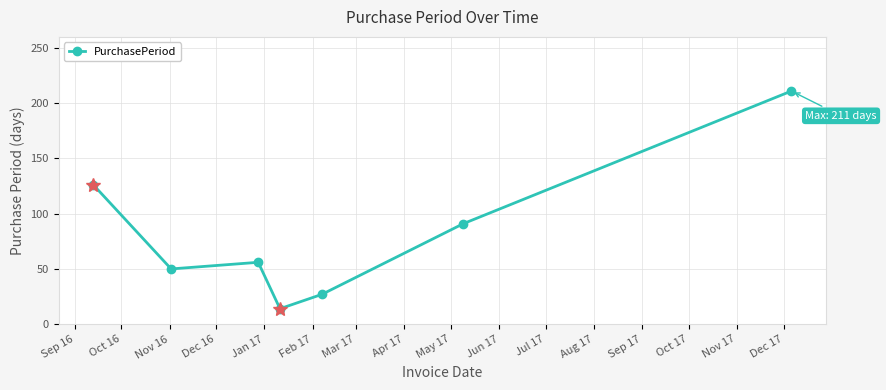

What is the value of the 2nd point from the left?

50